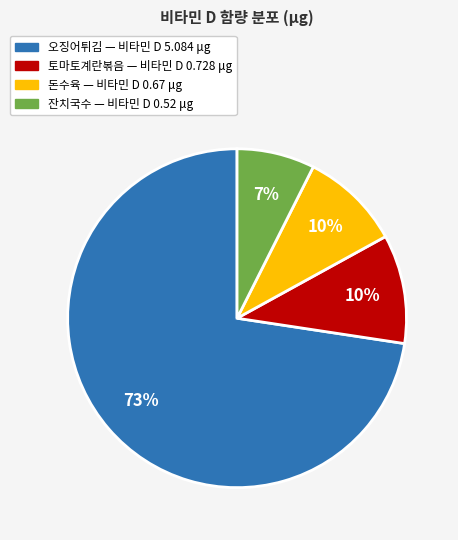

Which has a higher value, 오징어튀김 — 비타민 D 5.084 μg or 잔치국수 — 비타민 D 0.52 μg?

오징어튀김 — 비타민 D 5.084 μg